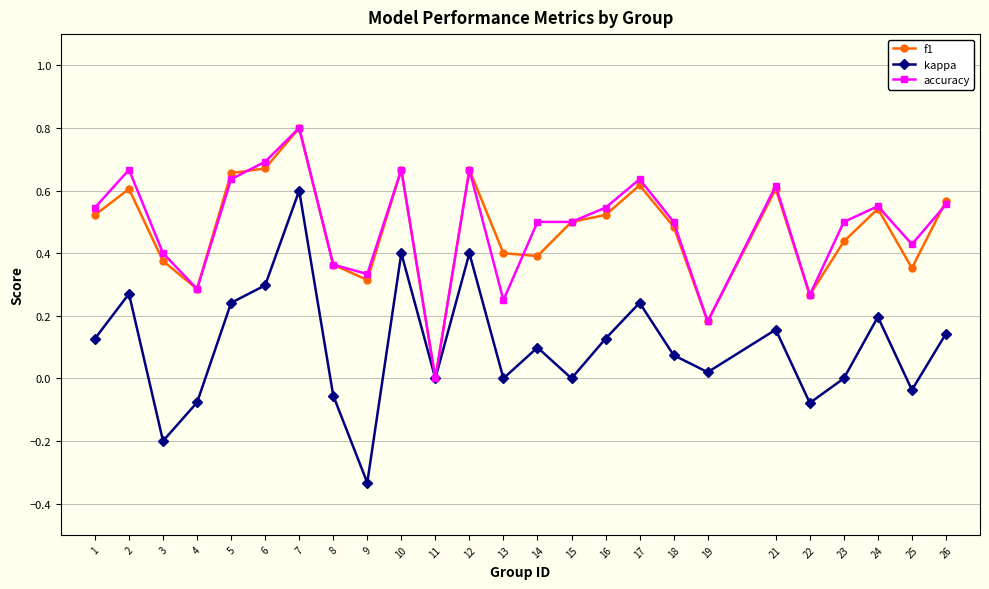

At which category is the sum across all series the highest?

7